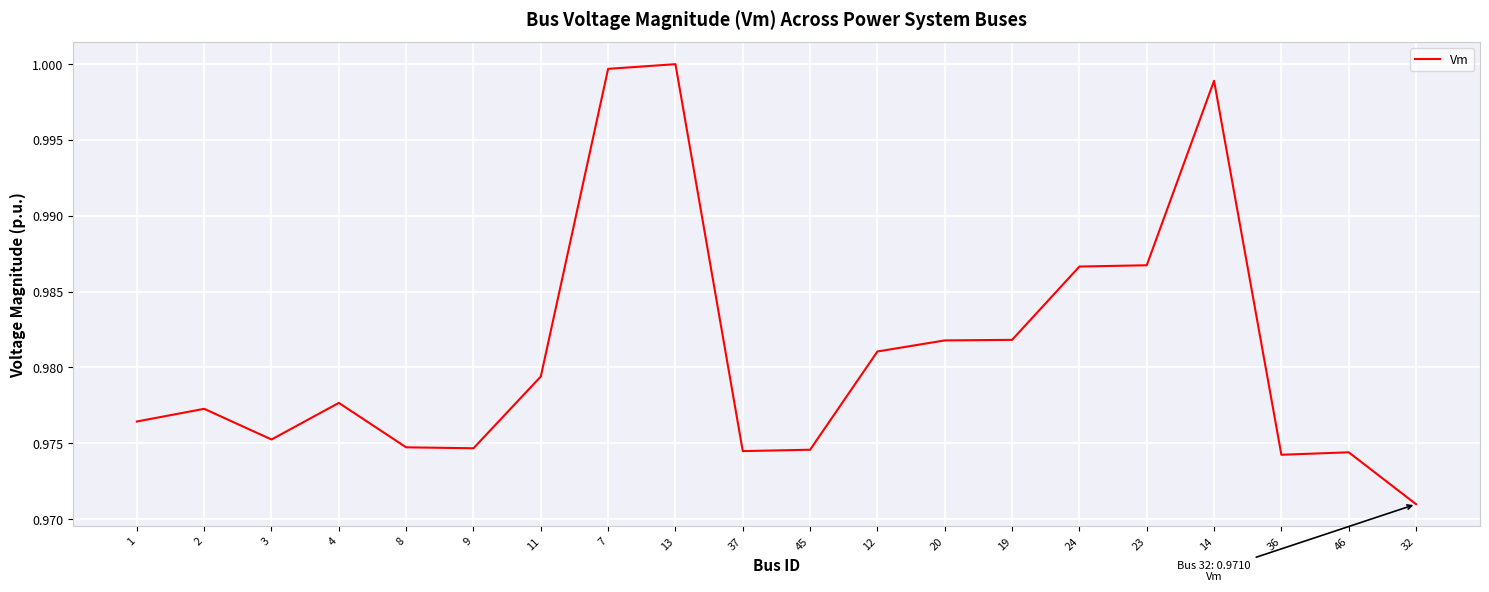

What position from the right is 14?

4